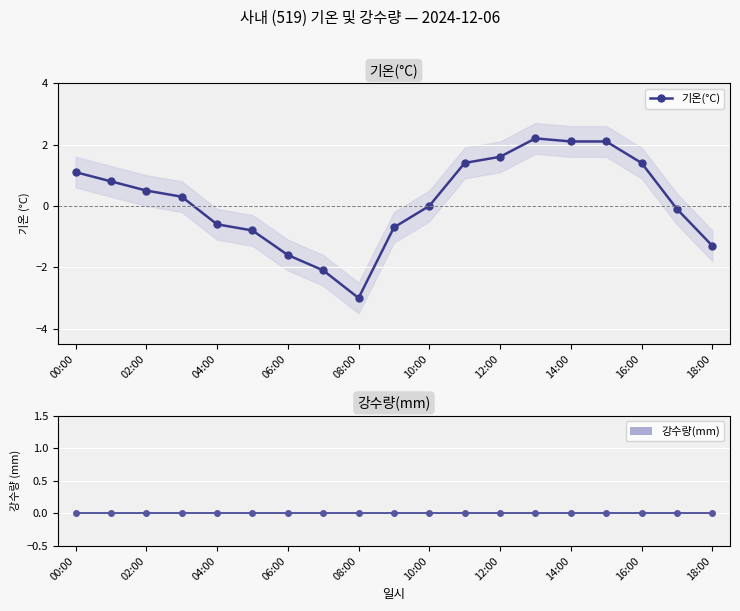

What is the average value of the 기온(°C) series?

0.2